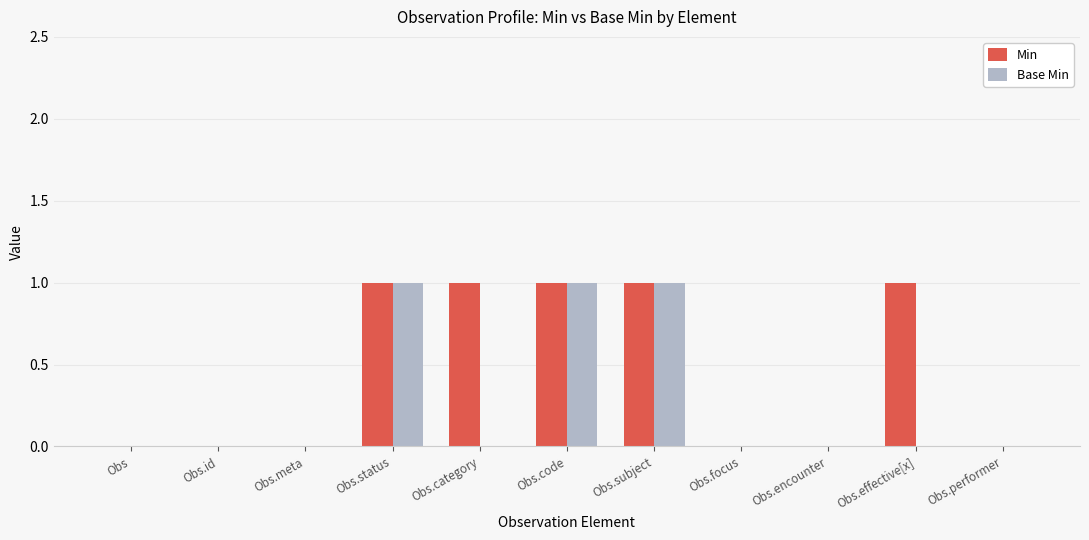

What is the sum of all Min values?

5